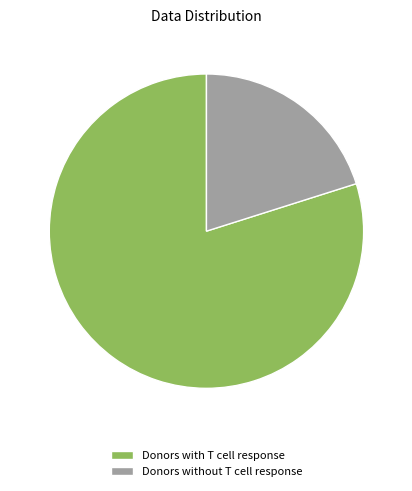

Is the sum of Donors without T cell response and Donors with T cell response greater than half?

Yes